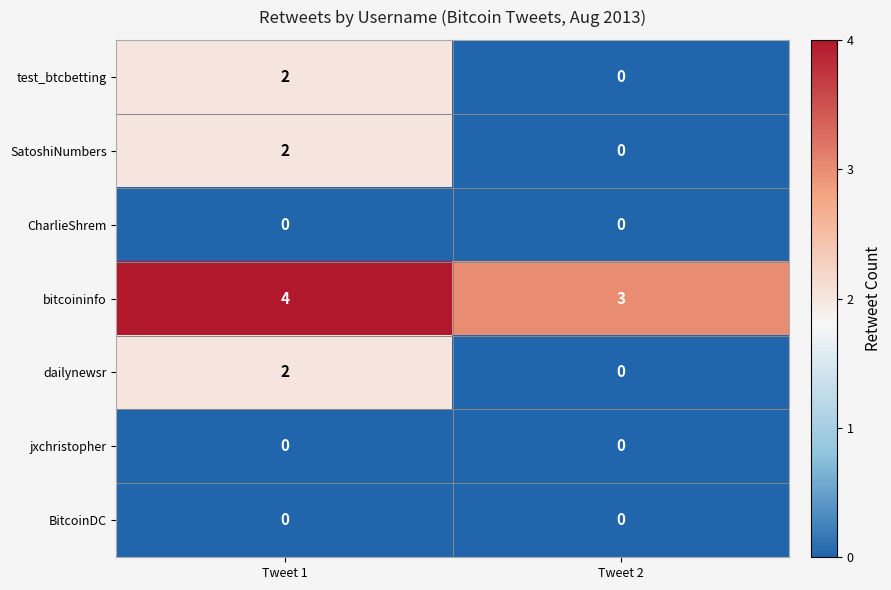

Which category has the highest value across all series?

Tweet 1